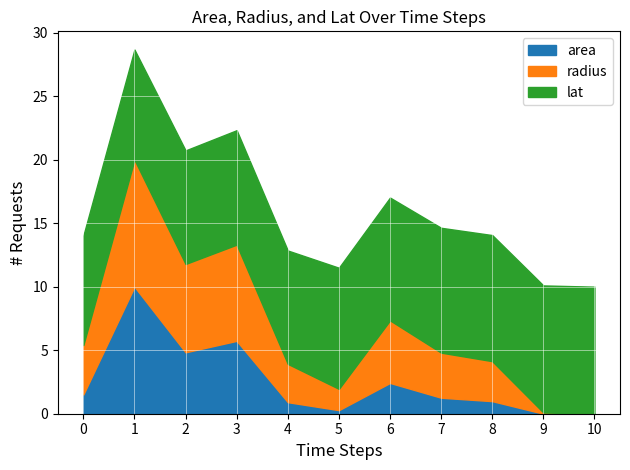

The value of area at 6 is 2.4. True or false?

True